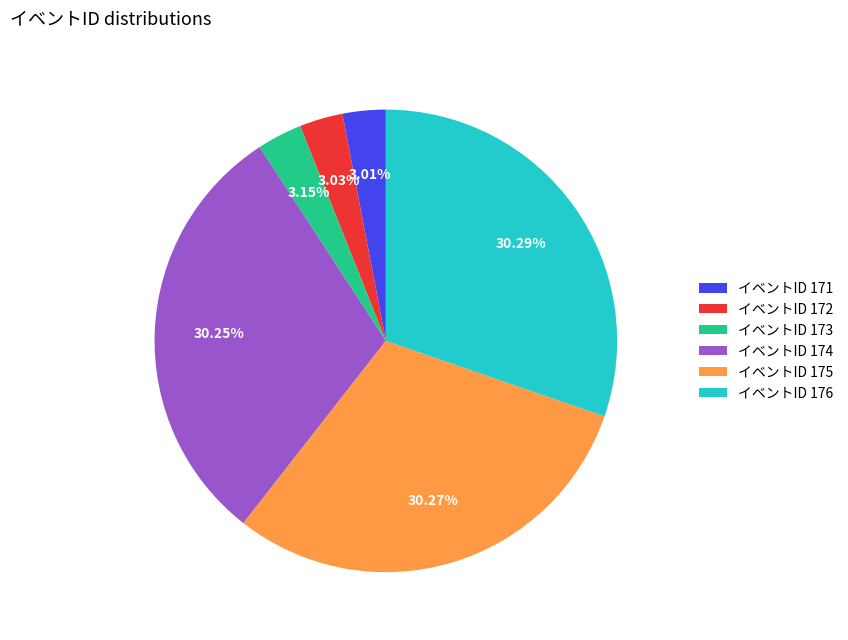

To the nearest percent, what is the average slice percentage?

17%